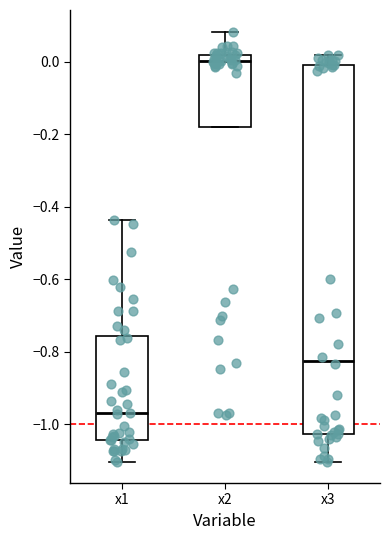

Where does the lower whisker of the box for x3 end on the y-axis? The values are not printed on the chart, so give them approximately, as read against the axis.

-1.10